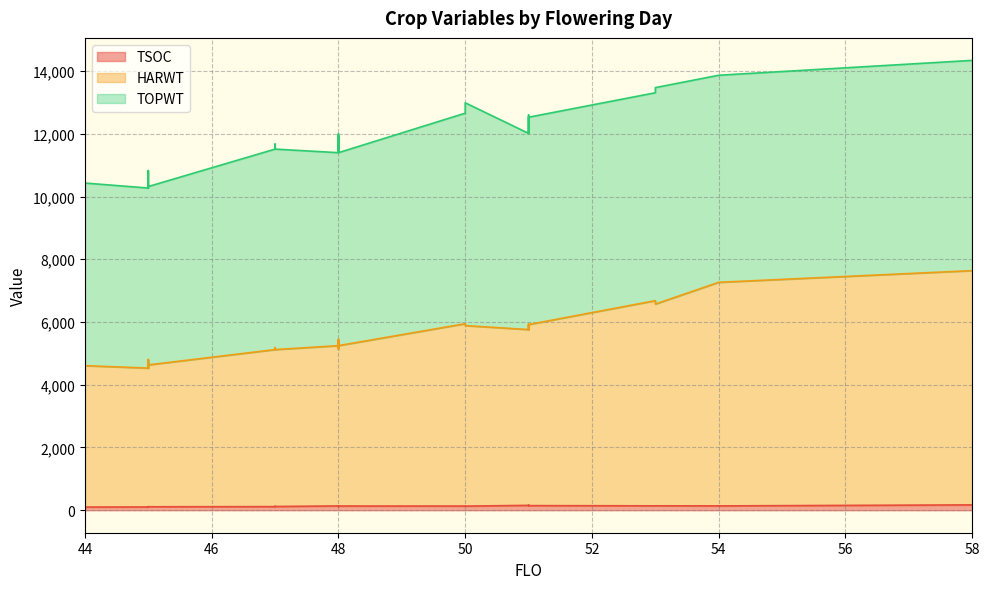

What is the difference between the maximum and minimum values in the TOPWT series?

4069